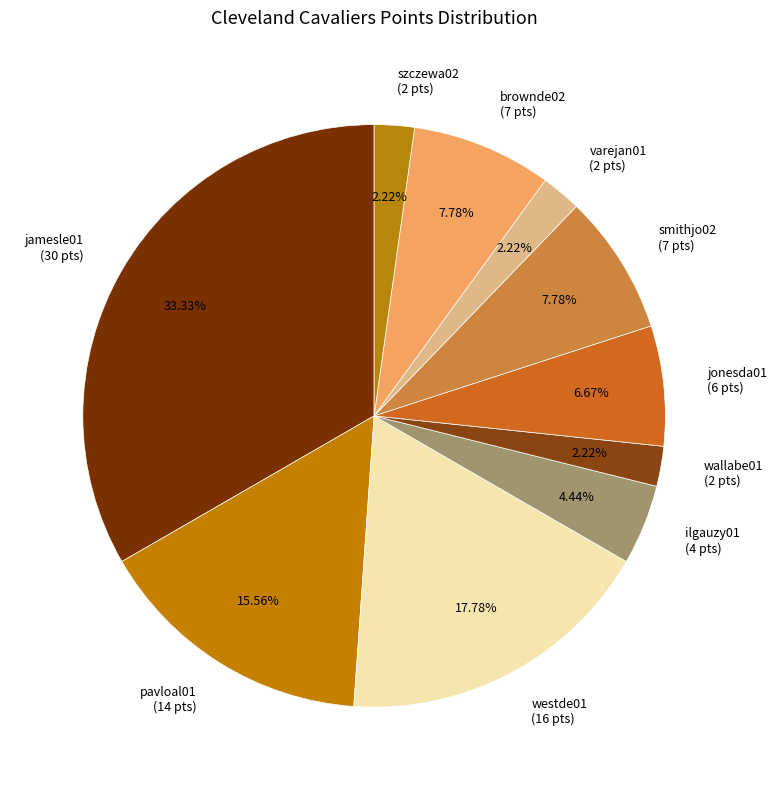

To the nearest percent, what percentage of the pie is smithjo02?

8%